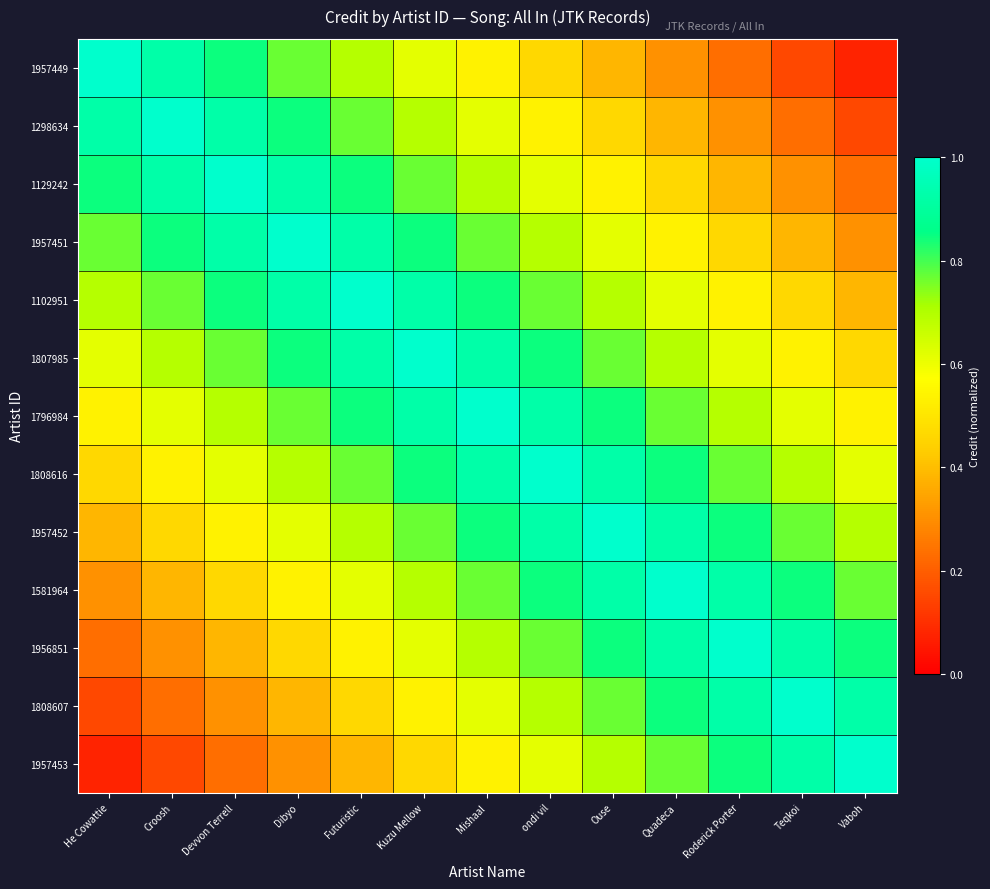

Count the number of categories in the chart.

13